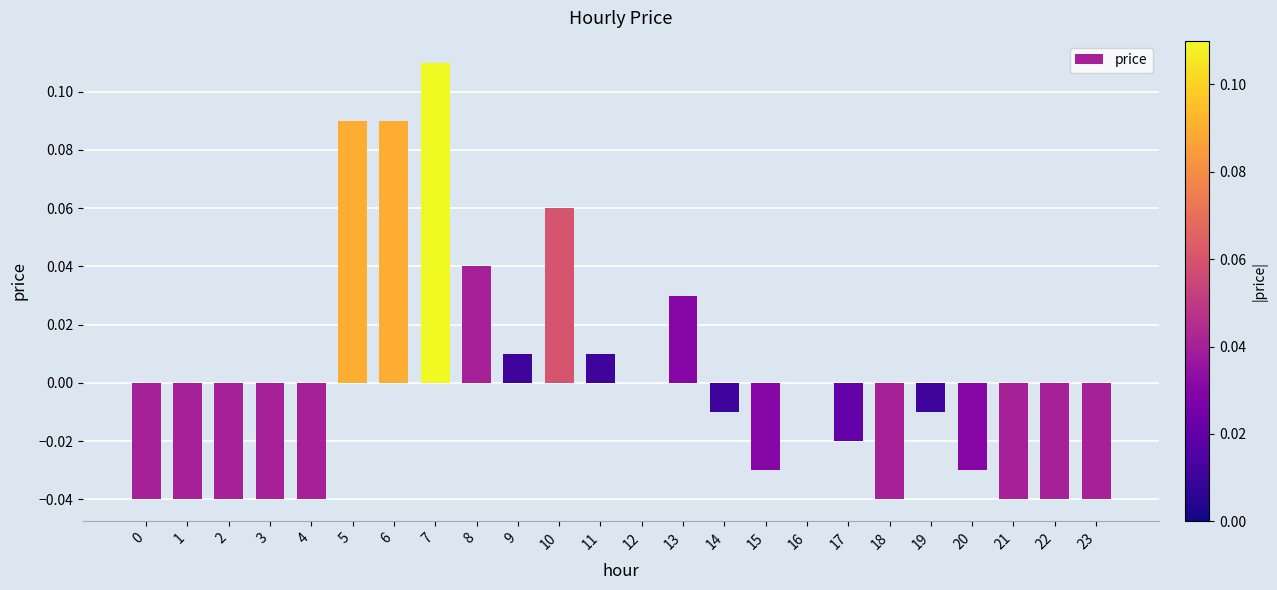

True or false: the data shows -0.0 at 0.

True